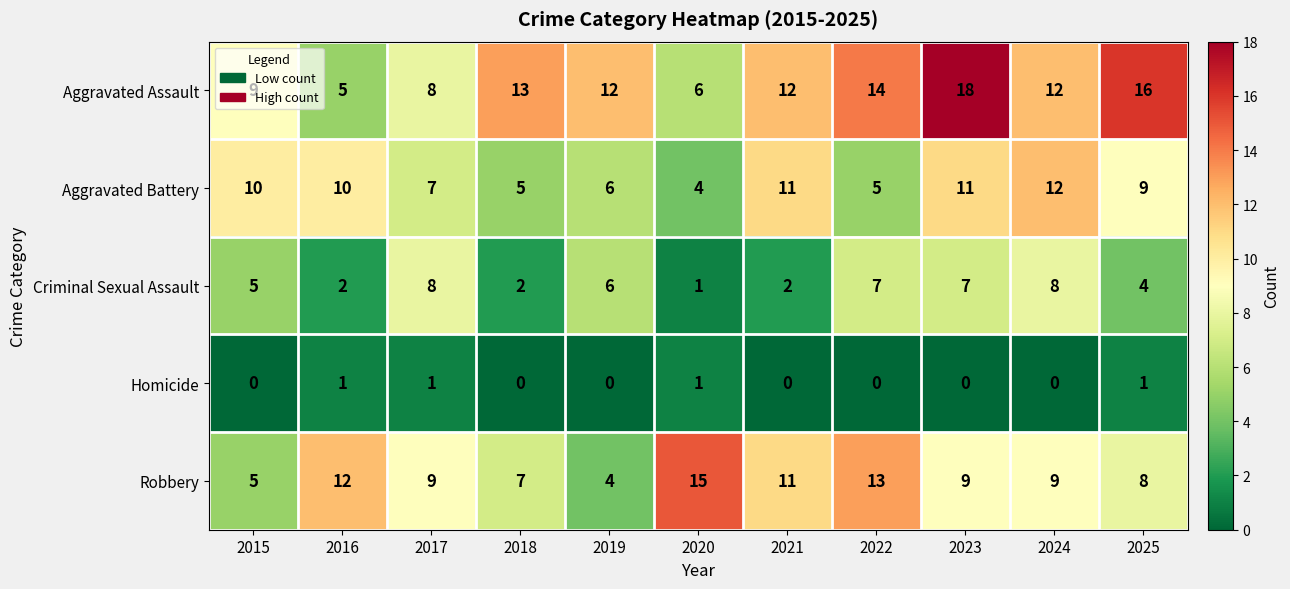

True or false: Aggravated Battery has a value of 9 at 2025.

True